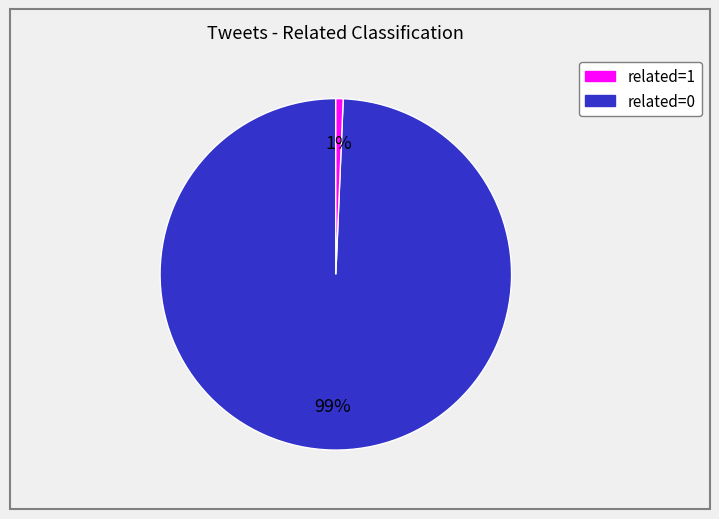

Is there a majority slice in this chart?

Yes